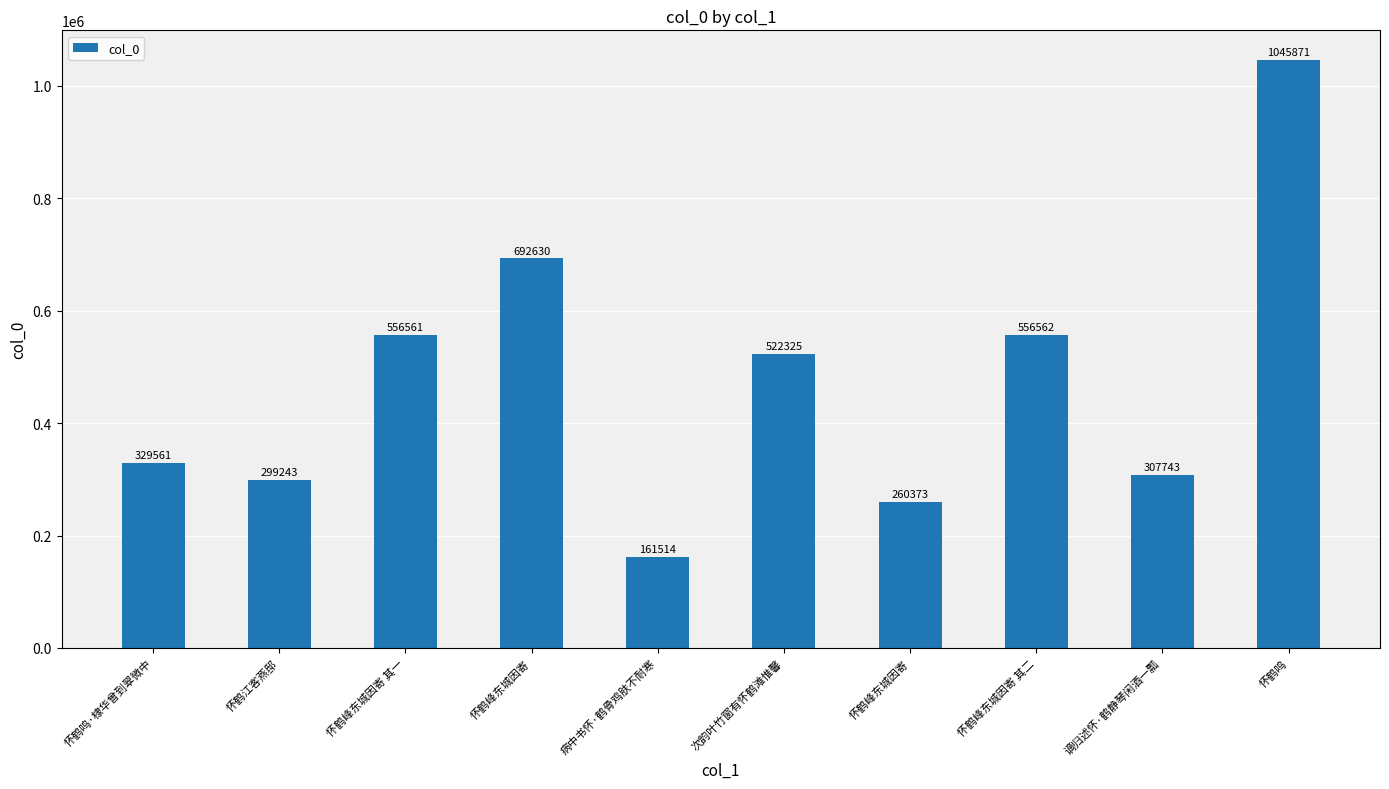

True or false: the data shows 529029 at 谪归述怀·鹤静琴闲酒一瓢.

False